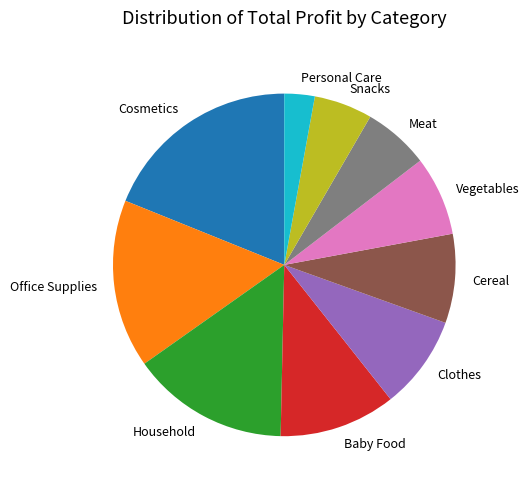

Between Meat and Office Supplies, which is larger?

Office Supplies